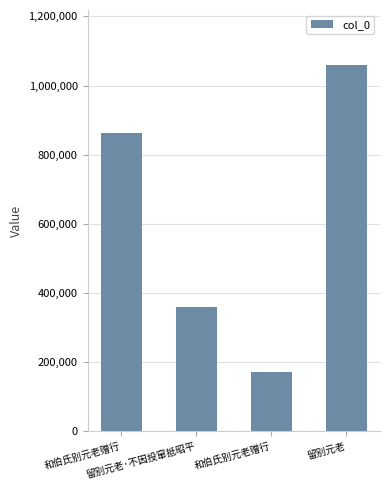

What is the approximate value at 留别元老·不因投窜抵昭平, to the nearest 50?

358600